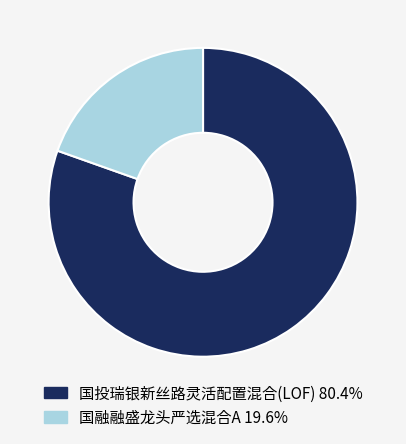

Is there a majority slice in this chart?

Yes